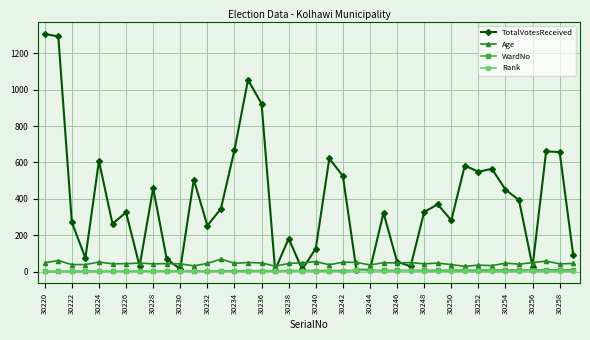

Which series has the widest spread of values?

TotalVotesReceived